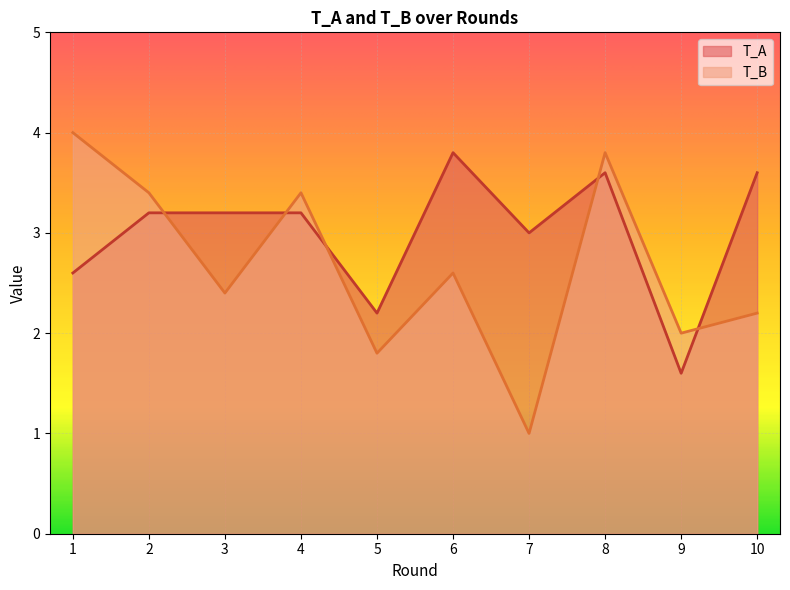

What are all the series names shown in the legend?

T_A, T_B